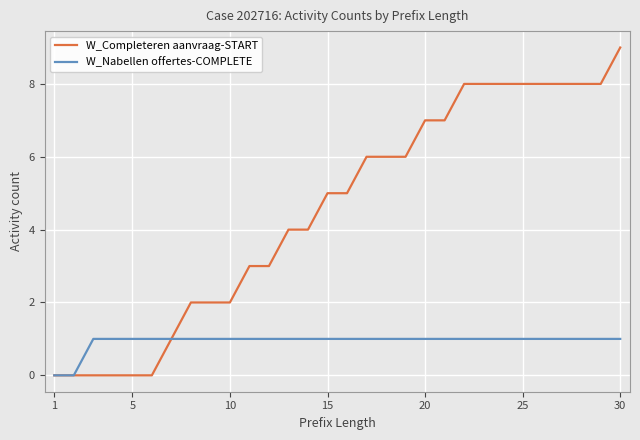

What are all the series names shown in the legend?

W_Completeren aanvraag-START, W_Nabellen offertes-COMPLETE